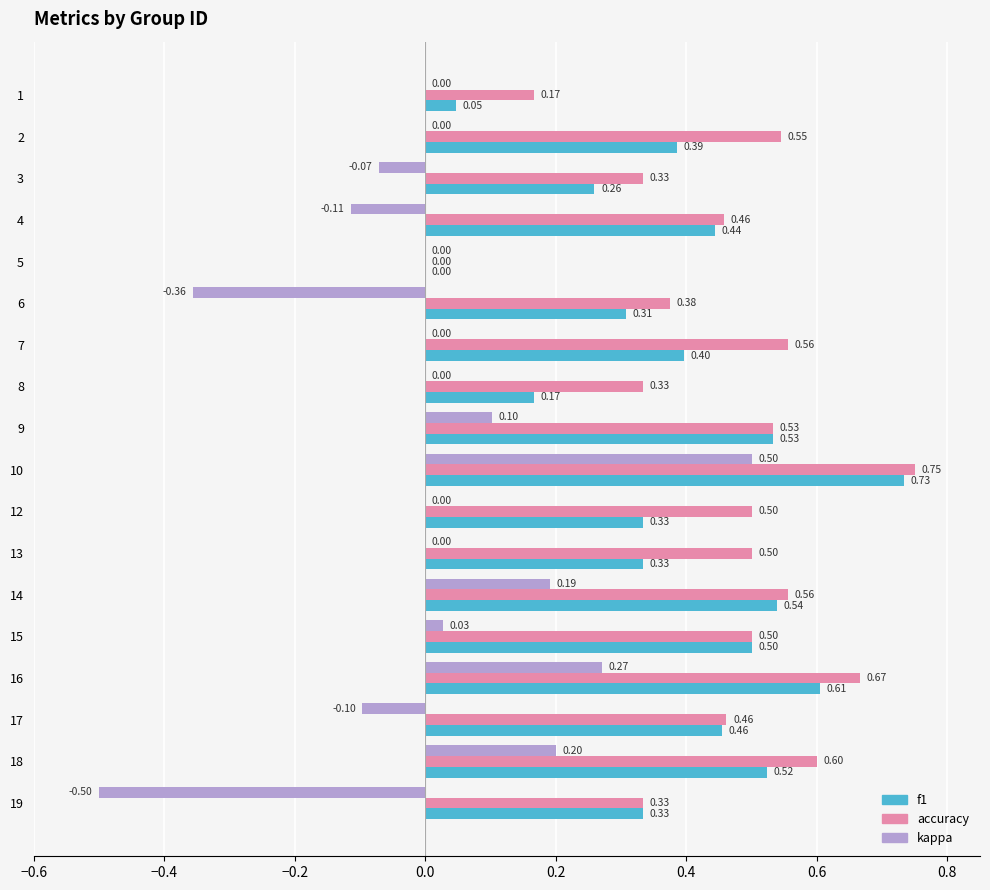

Which series changed the most between 4 and 6?

kappa